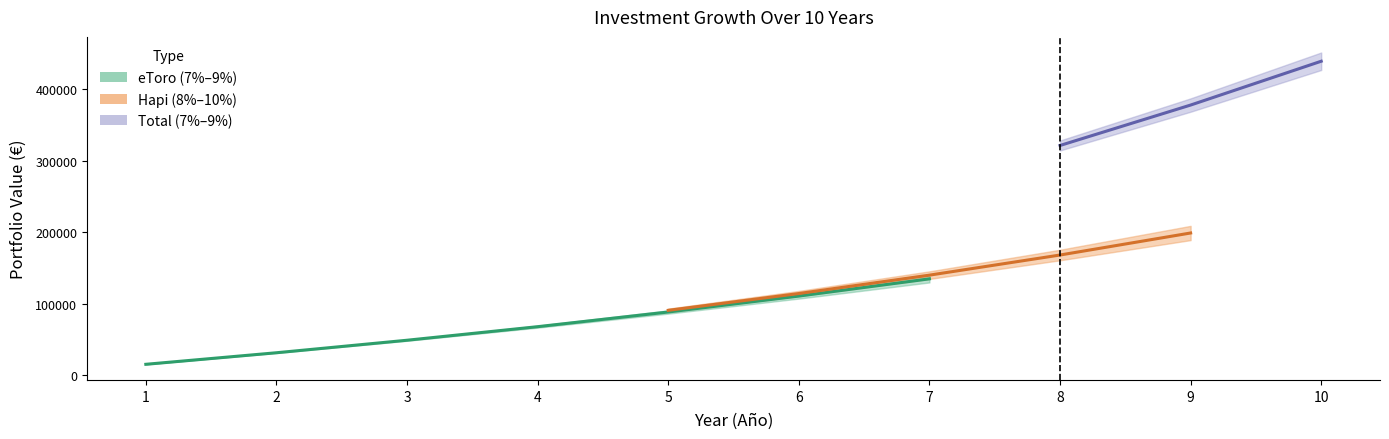

What is the value of the Hapi (8%) point at the 2nd from the left?

31119.8